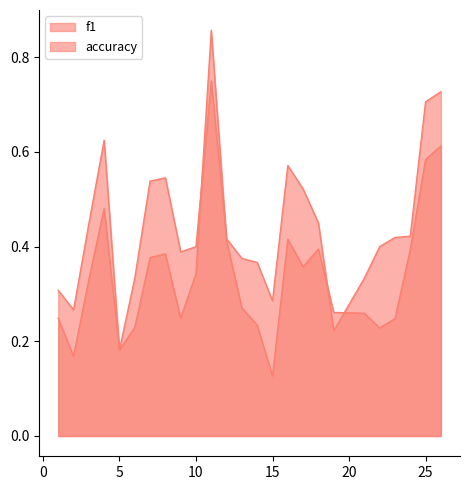

Is it true that accuracy equals 0.7 at 25?

True